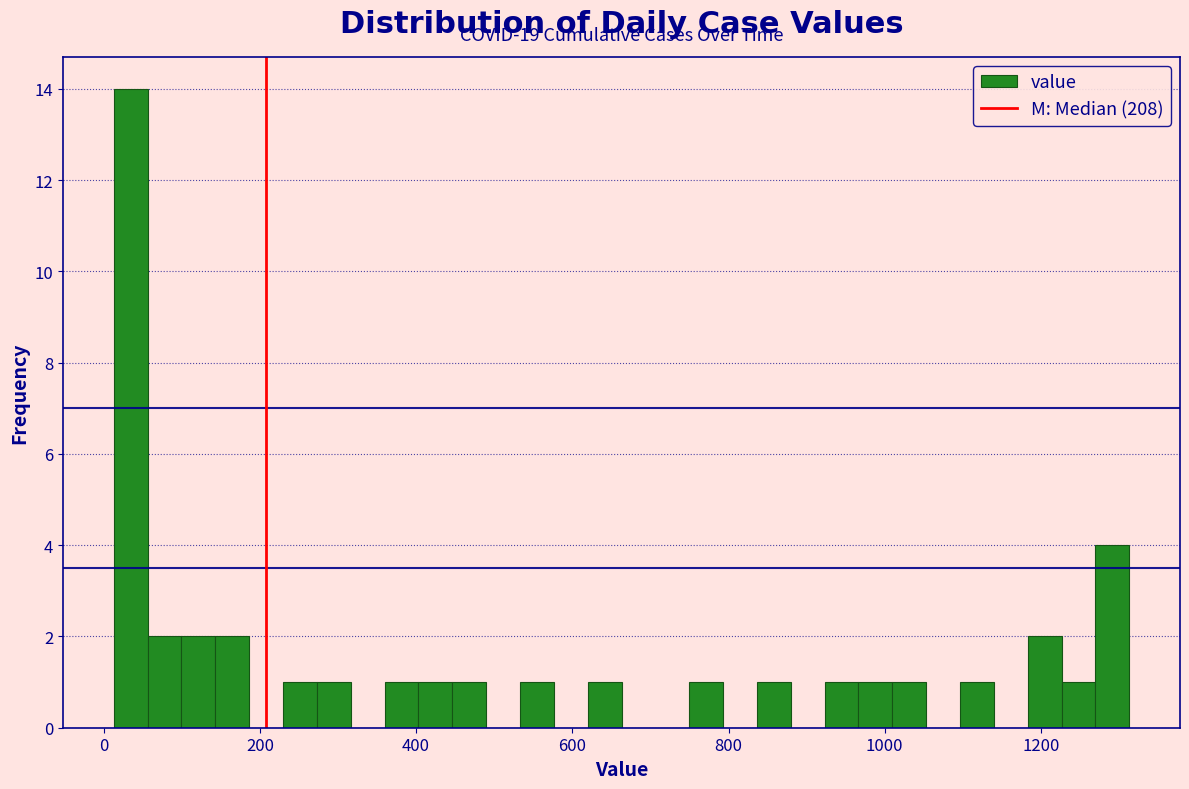

Around what value on the x-axis is the tallest bar? Give the approximate position of its centre, as read against the axis.

40